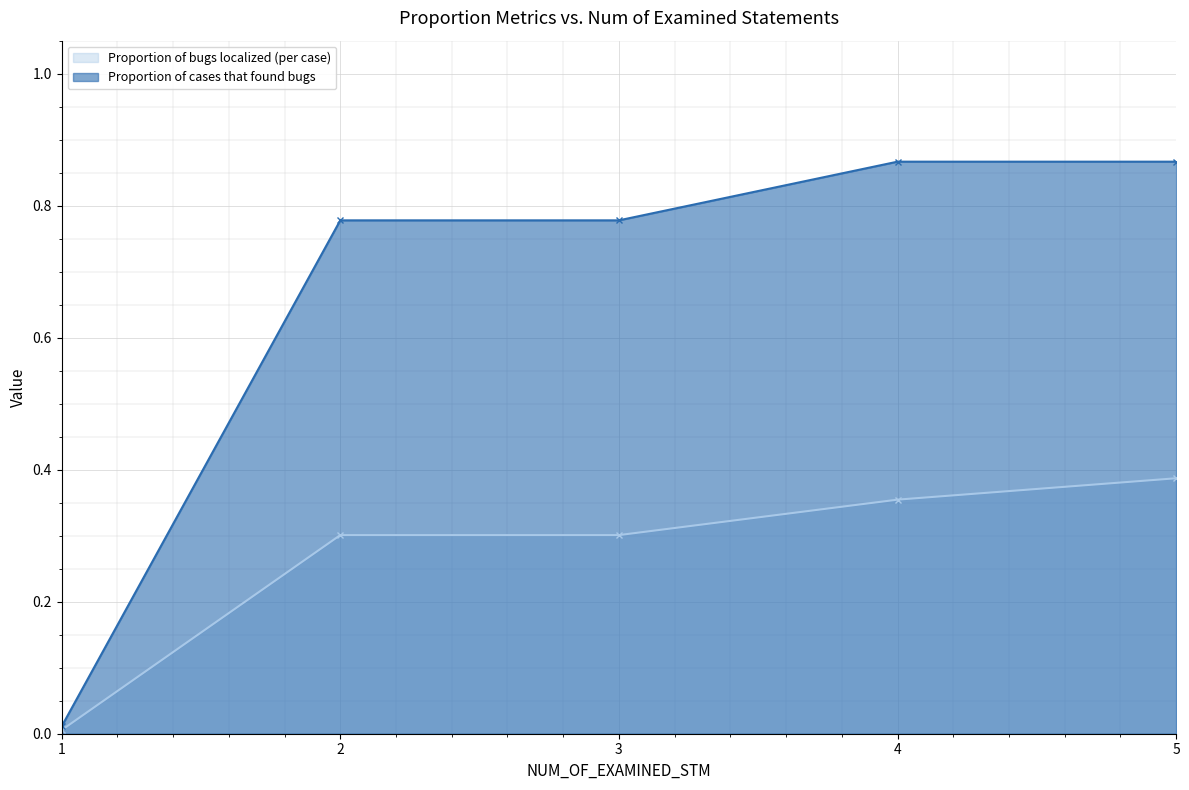

Where is Proportion of bugs localized (per case) nearest to the value 0?

1